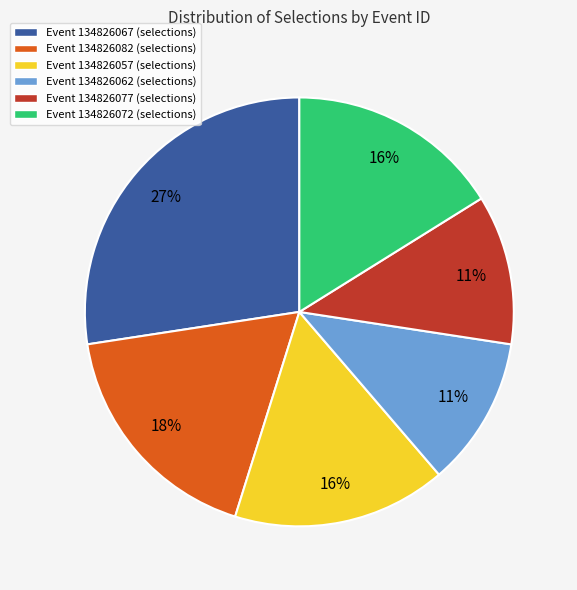

Approximately how many times larger is the value at Event 134826082 (selections) compared to Event 134826062 (selections)?

1.6